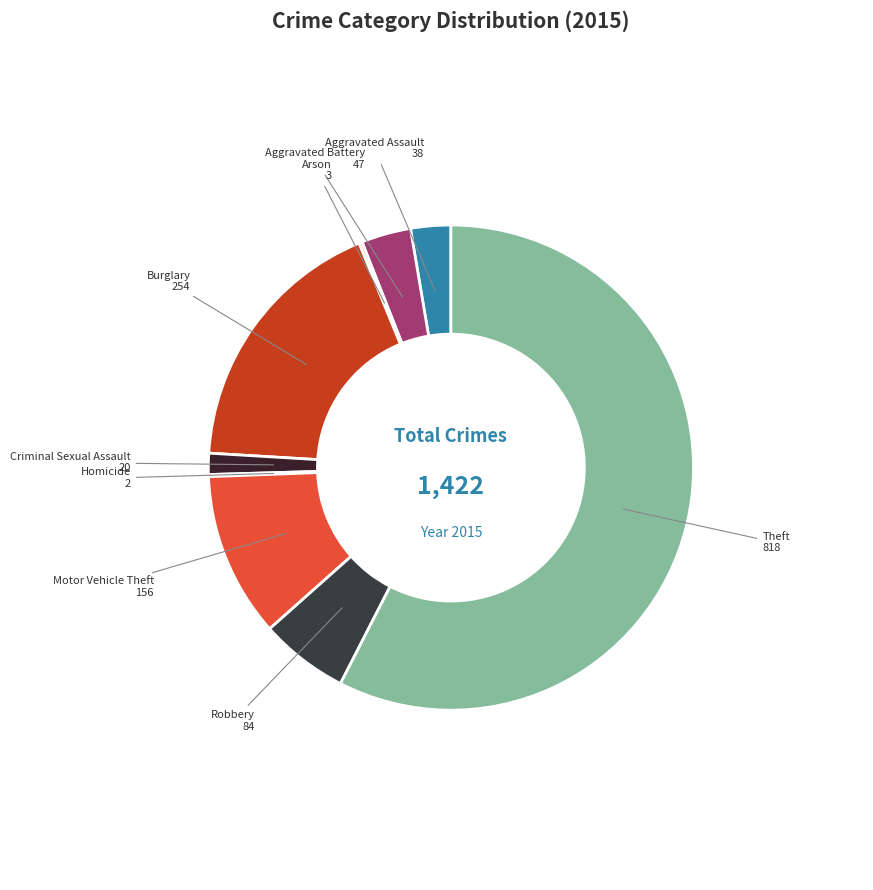

Which has a higher value, Aggravated Battery or Criminal Sexual Assault?

Aggravated Battery